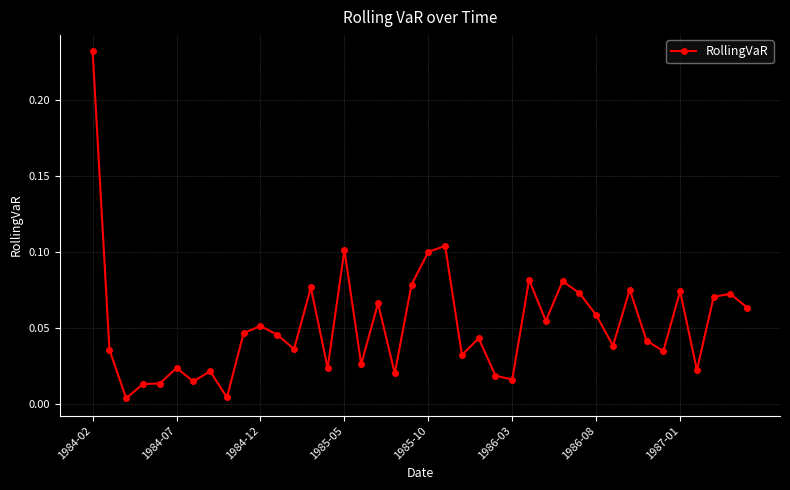

True or false: the data has more than 1 interior local peaks.

True